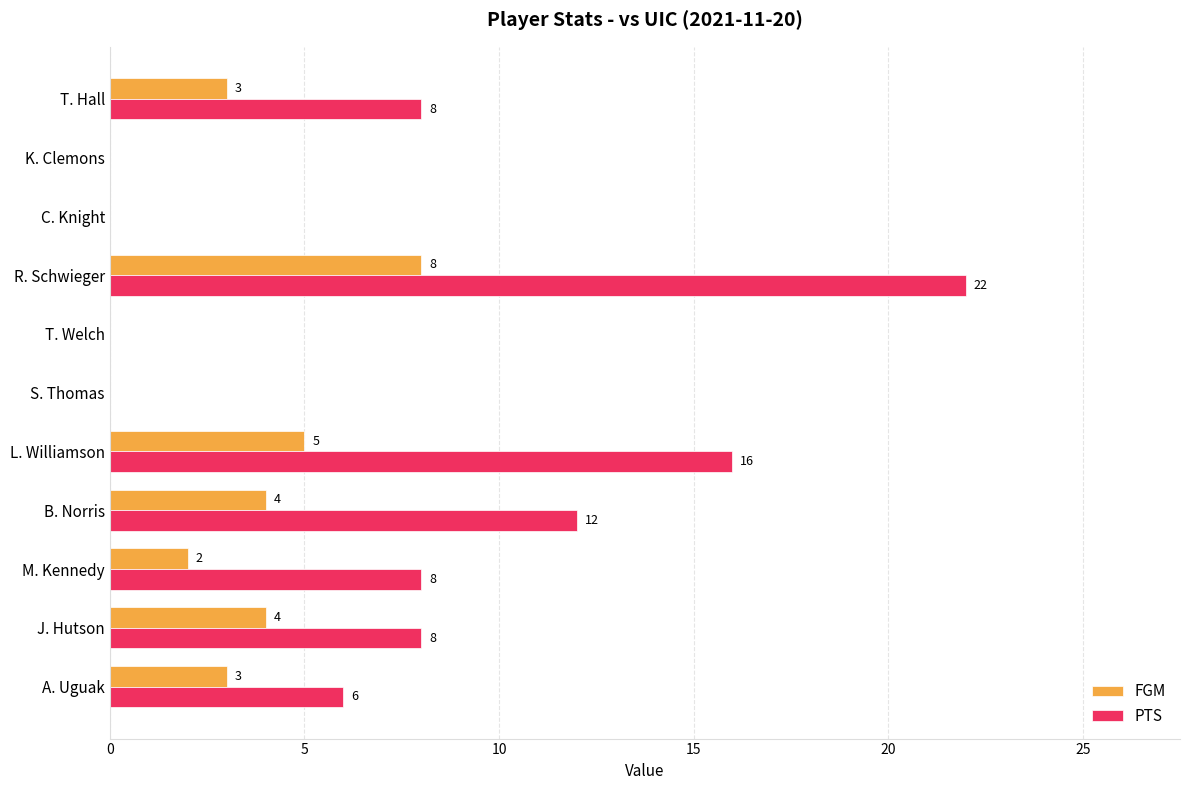

Is it true that PTS equals 13 at J. Hutson?

False